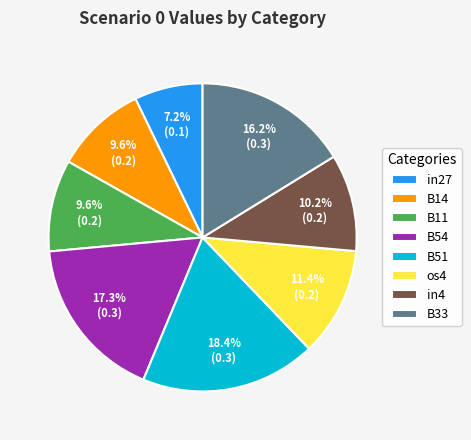

Does B11 account for over 50% of the chart?

No